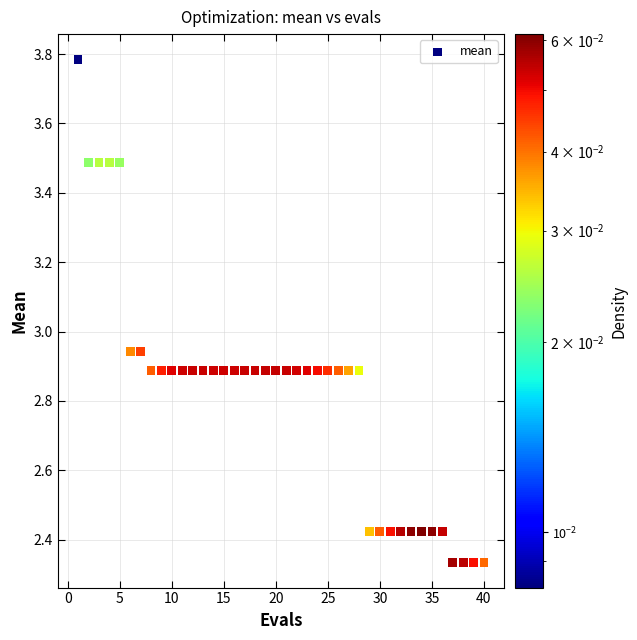

What is the range of X values (max minus min)?

39.0